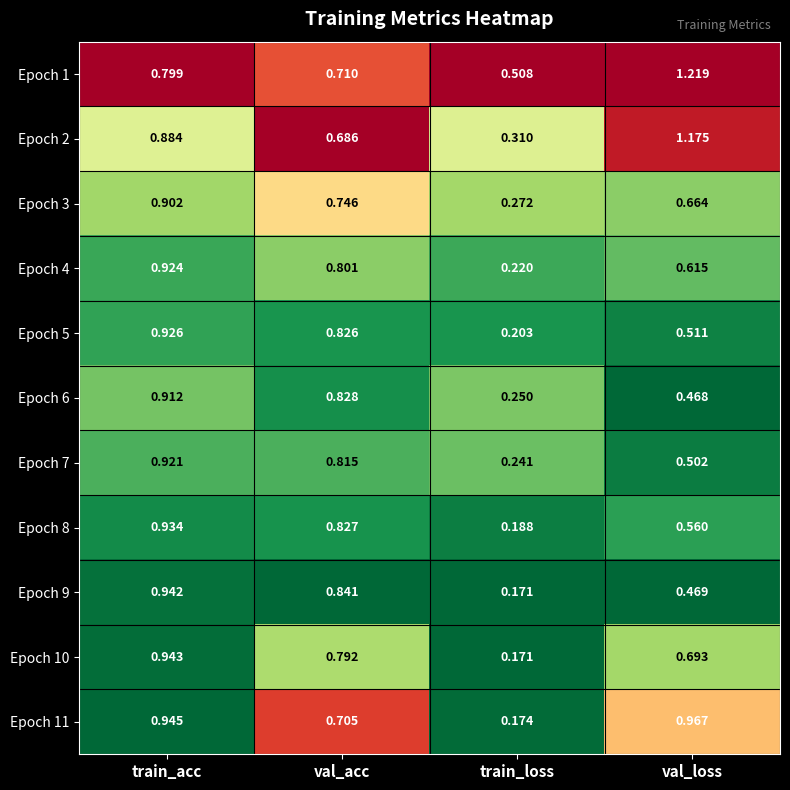

Between train_acc and val_acc, which series saw the biggest shift?

Epoch 11